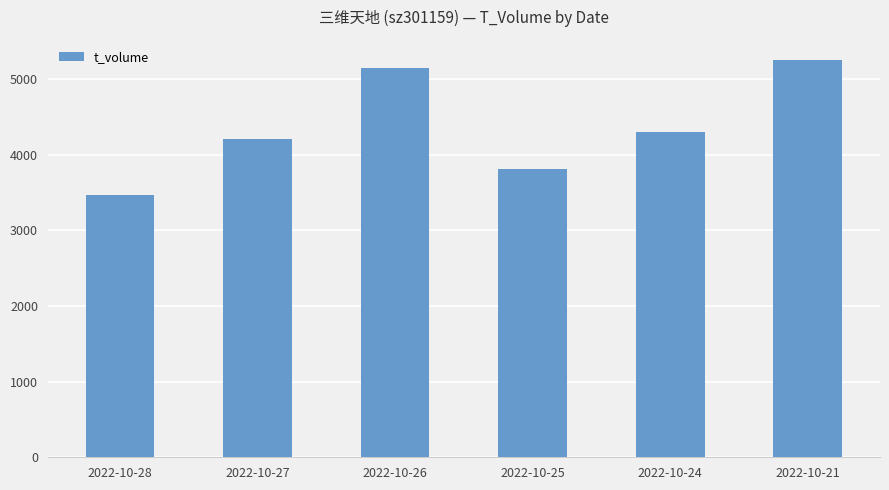

Does the chart contain any negative values?

No